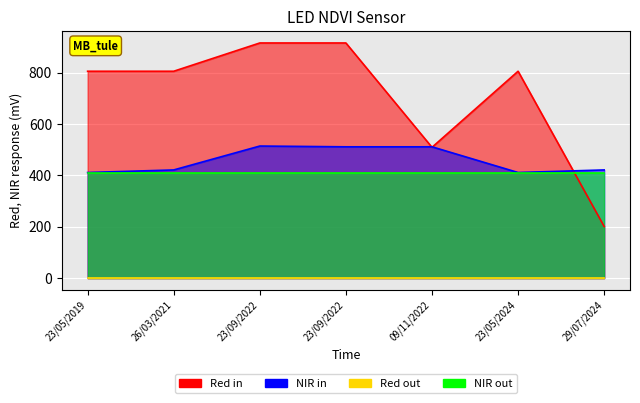

True or false: ASCED4 Code and Qualification Level Code cross at least once.

True